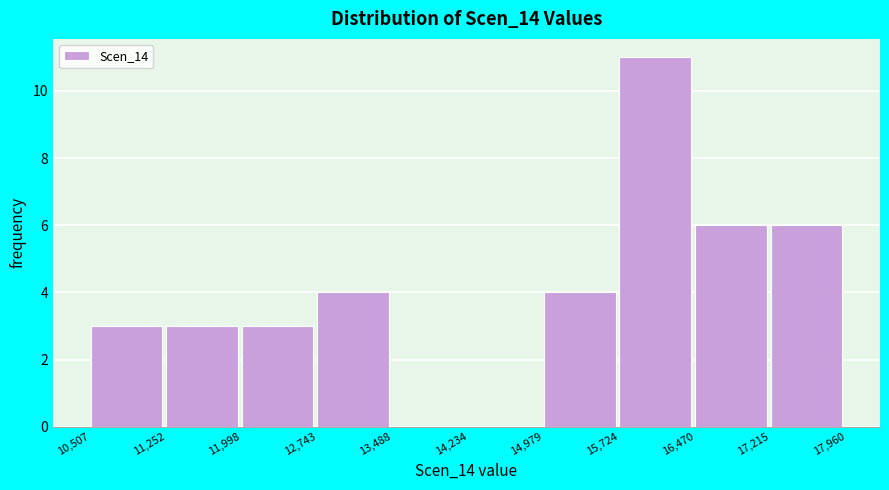

Reading left to right, transcribe this chart: for each bar, give the range it covers on the x-axis and its height. The values are not printed on the chart, so give them approximately, as read against the axis.

10,507 to 11,252: 3
11,252 to 11,998: 3
11,998 to 12,743: 3
12,743 to 13,488: 4
13,488 to 14,234: 0
14,234 to 14,979: 0
14,979 to 15,724: 4
15,724 to 16,470: 11
16,470 to 17,215: 6
17,215 to 17,960: 6